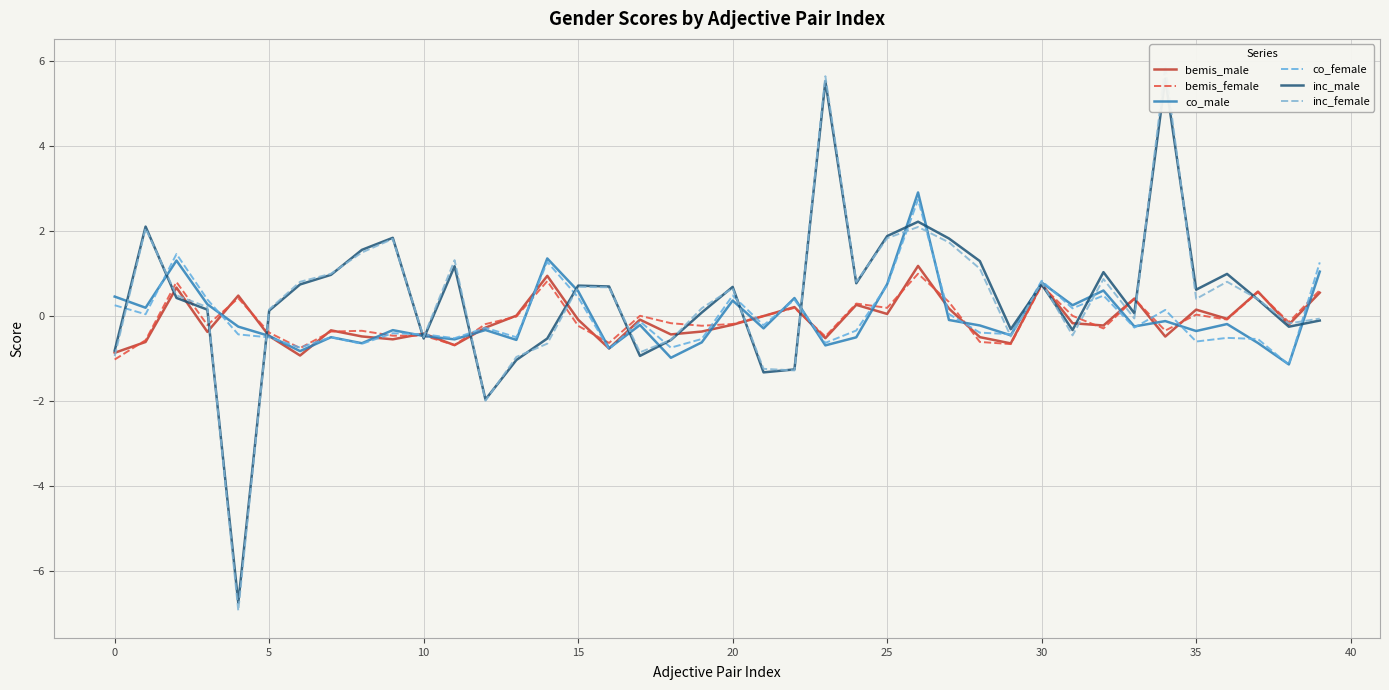

What are all the series names shown in the legend?

bemis_male, bemis_female, co_male, co_female, inc_male, inc_female